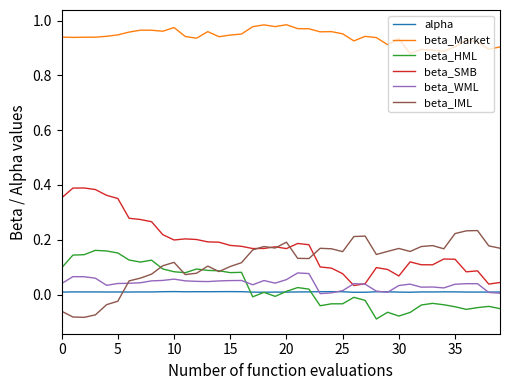

Which series has the largest total across all categories?

beta_Market